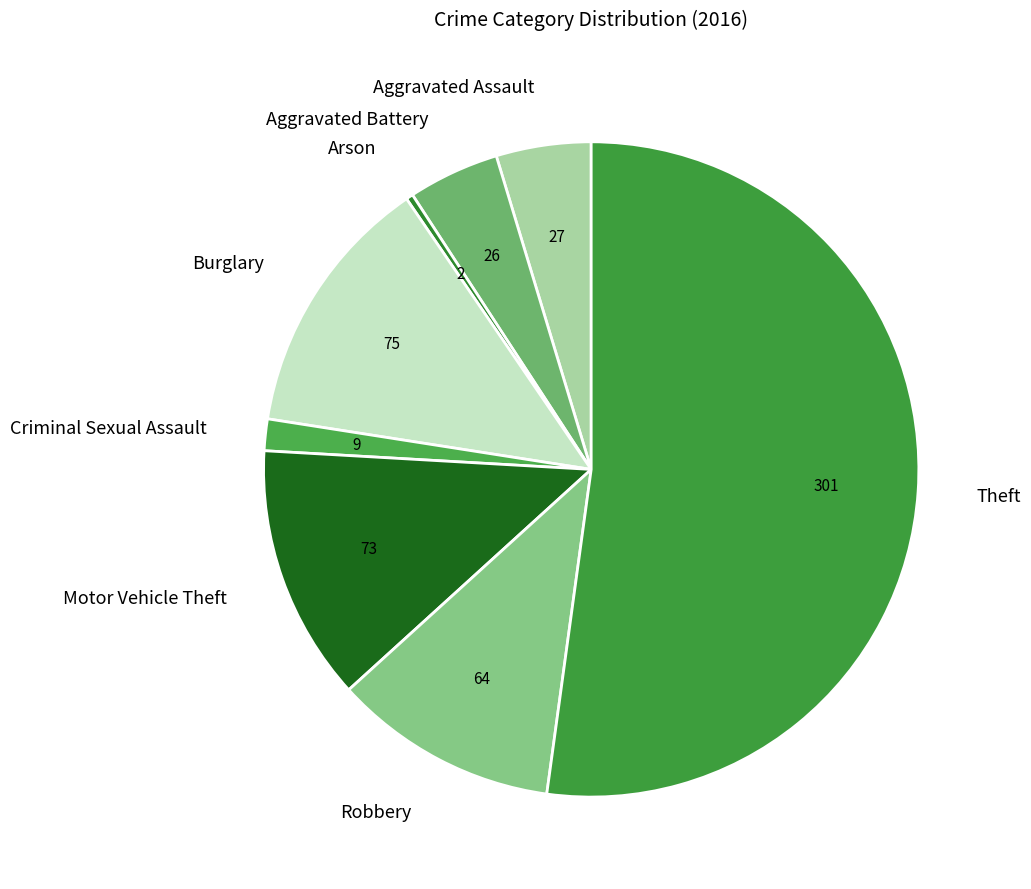

Do Theft and Aggravated Assault together represent more than half of the pie?

Yes